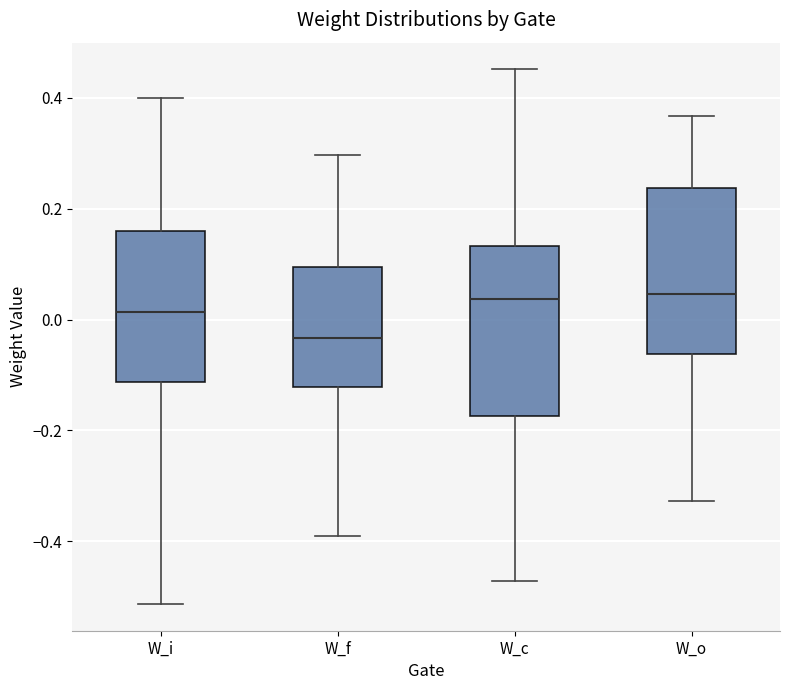

Reading left to right, read every box against the y-axis: the position of its median line, the range the box covers, and the ends of its whiskers. The values are not printed on the chart, so give them approximately, as read against the axis.

W_i: median 0.02, box -0.12 to 0.16, whiskers -0.52 to 0.40
W_f: median -0.04, box -0.12 to 0.10, whiskers -0.40 to 0.30
W_c: median 0.04, box -0.18 to 0.14, whiskers -0.48 to 0.46
W_o: median 0.04, box -0.06 to 0.24, whiskers -0.32 to 0.36